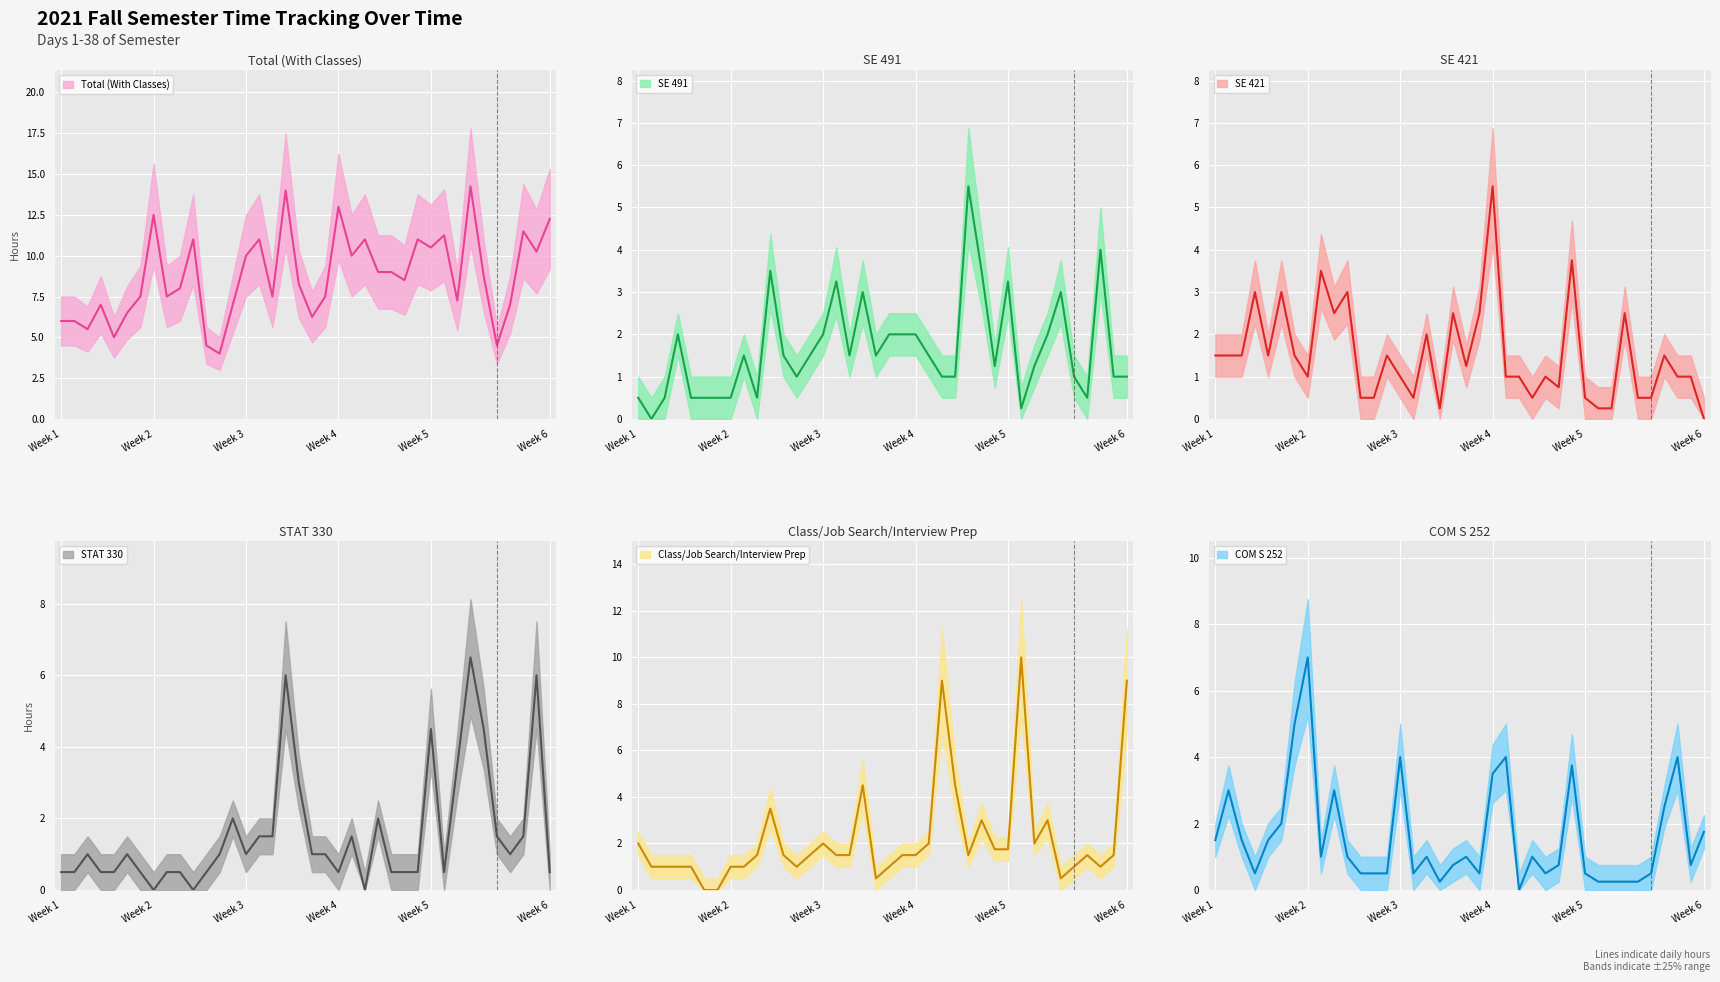

Reading left to right, list all the values displayed in this chart.

Total (With Classes): Total (With Classes)=6.0	SE 491=6.0	SE 421=5.5	STAT 330=7.0	Class/Job Search/Interview Prep=5.0	COM S 252=6.5	6=7.5	7=12.5	8=7.5	9=8.0	10=11.0	11=4.5	12=4.0	13=7.0	14=10.0	15=11.0	16=7.5	17=14.0	18=8.2	19=6.2	20=7.5	21=13.0	22=10.0	23=11.0	24=9.0	25=9.0	26=8.5	27=11.0	28=10.5	29=11.2	30=7.2	31=14.2	32=8.8	33=4.5	34=7.0	35=11.5	36=10.2	37=12.2
SE 491: Total (With Classes)=0.5	SE 491=0.0	SE 421=0.5	STAT 330=2.0	Class/Job Search/Interview Prep=0.5	COM S 252=0.5	6=0.5	7=0.5	8=1.5	9=0.5	10=3.5	11=1.5	12=1.0	13=1.5	14=2.0	15=3.2	16=1.5	17=3.0	18=1.5	19=2.0	20=2.0	21=2.0	22=1.5	23=1.0	24=1.0	25=5.5	26=3.5	27=1.2	28=3.2	29=0.2	30=1.2	31=2.0	32=3.0	33=1.0	34=0.5	35=4.0	36=1.0	37=1.0
SE 421: Total (With Classes)=1.5	SE 491=1.5	SE 421=1.5	STAT 330=3.0	Class/Job Search/Interview Prep=1.5	COM S 252=3.0	6=1.5	7=1.0	8=3.5	9=2.5	10=3.0	11=0.5	12=0.5	13=1.5	14=1.0	15=0.5	16=2.0	17=0.2	18=2.5	19=1.2	20=2.5	21=5.5	22=1.0	23=1.0	24=0.5	25=1.0	26=0.8	27=3.8	28=0.5	29=0.2	30=0.2	31=2.5	32=0.5	33=0.5	34=1.5	35=1.0	36=1.0	37=0.0
STAT 330: Total (With Classes)=0.5	SE 491=0.5	SE 421=1.0	STAT 330=0.5	Class/Job Search/Interview Prep=0.5	COM S 252=1.0	6=0.5	7=0.0	8=0.5	9=0.5	10=0.0	11=0.5	12=1.0	13=2.0	14=1.0	15=1.5	16=1.5	17=6.0	18=3.0	19=1.0	20=1.0	21=0.5	22=1.5	23=0.0	24=2.0	25=0.5	26=0.5	27=0.5	28=4.5	29=0.5	30=3.5	31=6.5	32=4.5	33=1.5	34=1.0	35=1.5	36=6.0	37=0.5
Class/Job Search/Interview Prep: Total (With Classes)=2.0	SE 491=1.0	SE 421=1.0	STAT 330=1.0	Class/Job Search/Interview Prep=1.0	COM S 252=0.0	6=0.0	7=1.0	8=1.0	9=1.5	10=3.5	11=1.5	12=1.0	13=1.5	14=2.0	15=1.5	16=1.5	17=4.5	18=0.5	19=1.0	20=1.5	21=1.5	22=2.0	23=9.0	24=4.5	25=1.5	26=3.0	27=1.8	28=1.8	29=10.0	30=2.0	31=3.0	32=0.5	33=1.0	34=1.5	35=1.0	36=1.5	37=9.0
COM S 252: Total (With Classes)=1.5	SE 491=3.0	SE 421=1.5	STAT 330=0.5	Class/Job Search/Interview Prep=1.5	COM S 252=2.0	6=5.0	7=7.0	8=1.0	9=3.0	10=1.0	11=0.5	12=0.5	13=0.5	14=4.0	15=0.5	16=1.0	17=0.2	18=0.8	19=1.0	20=0.5	21=3.5	22=4.0	23=0.0	24=1.0	25=0.5	26=0.8	27=3.8	28=0.5	29=0.2	30=0.2	31=0.2	32=0.2	33=0.5	34=2.5	35=4.0	36=0.8	37=1.8